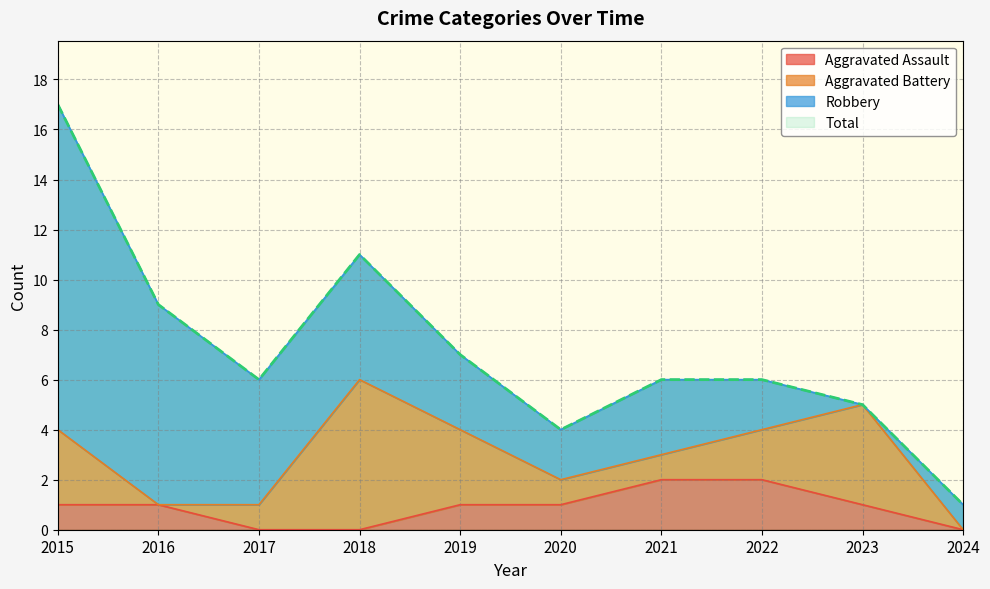

True or false: Aggravated Assault has more than 1 interior local peaks.

False